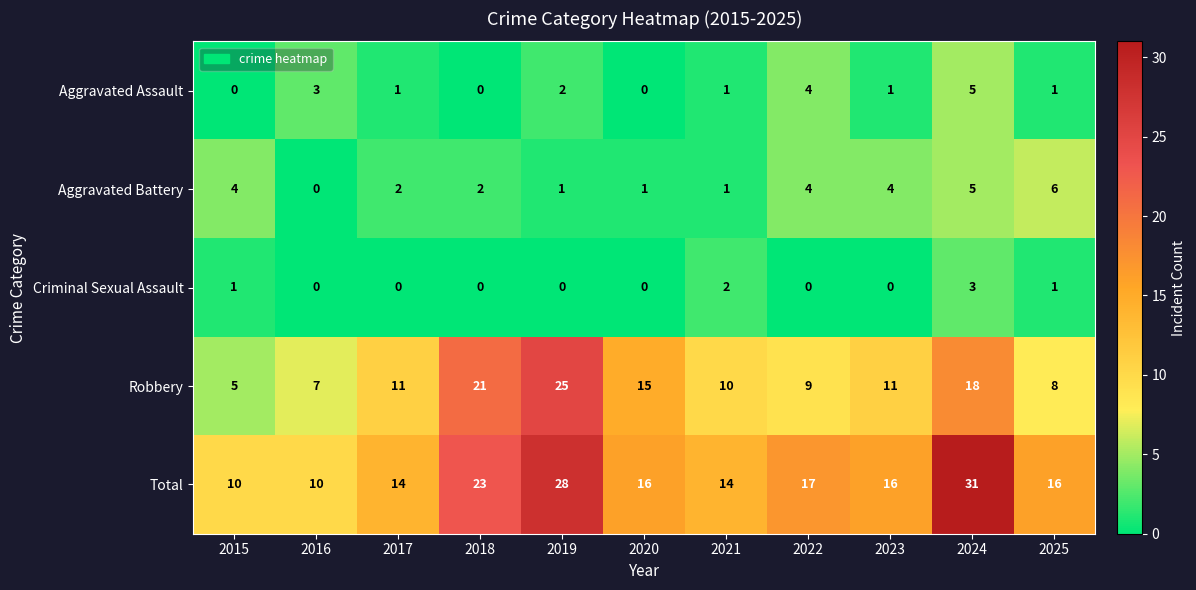

Read the Aggravated Assault value at 2024.

5